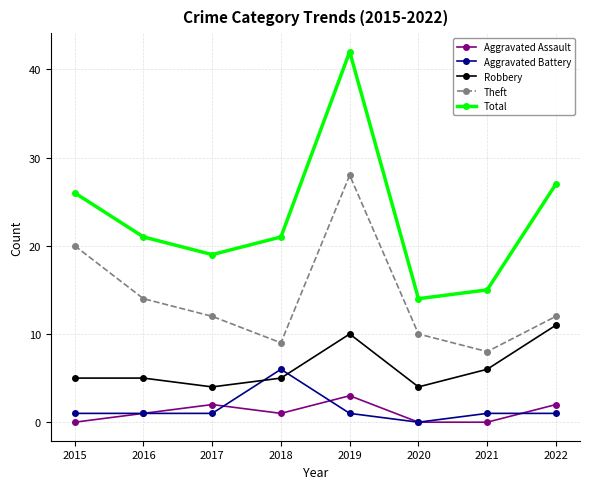

The Total series shows 10 at 2017. True or false?

False